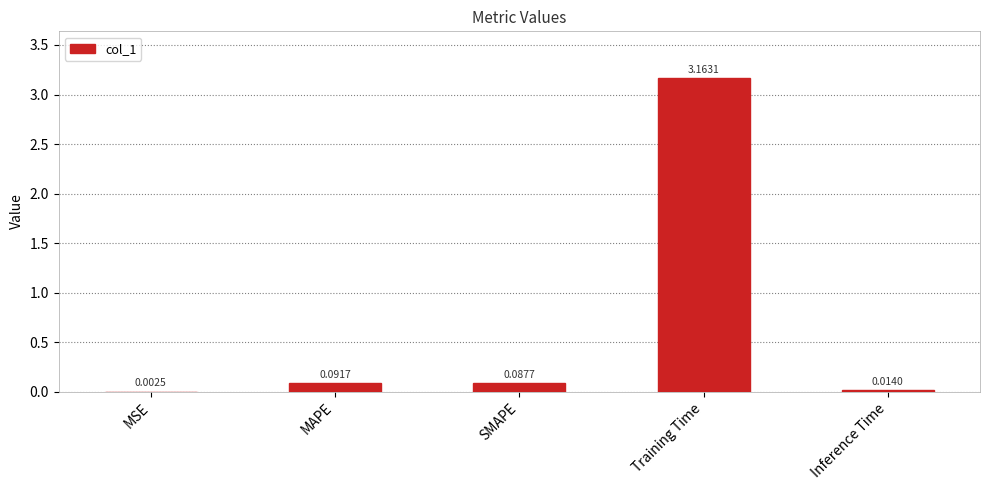

What is the sum of all values?

3.4